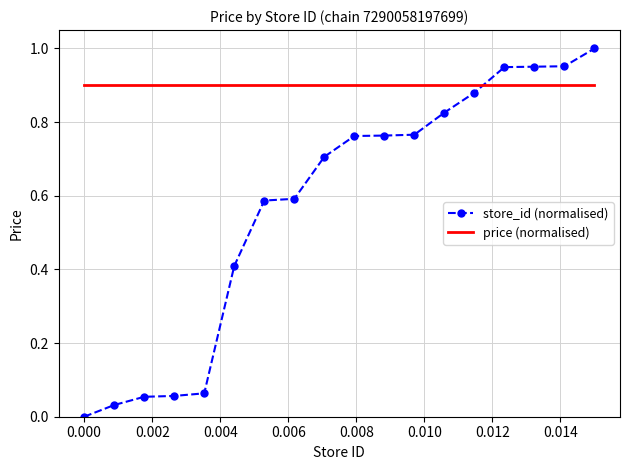

After their last crossing, which series has the higher values: price (normalised) or store_id (normalised)?

store_id (normalised)